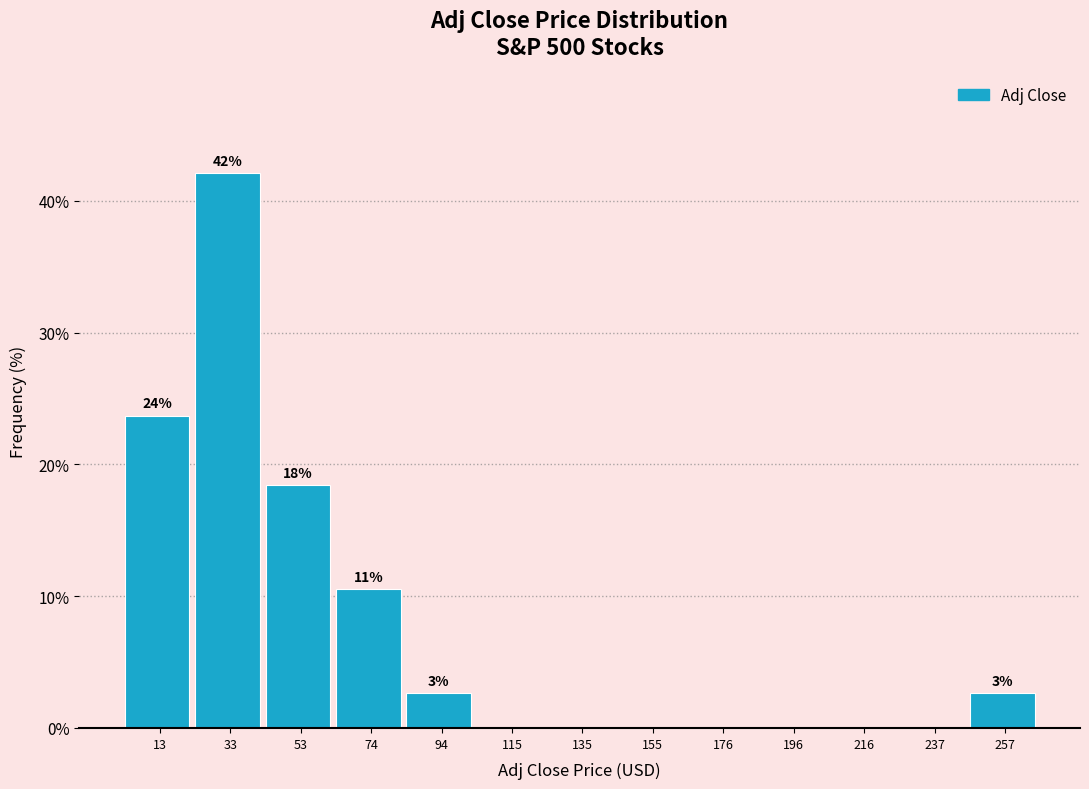

Over which range of the x-axis is the bar tallest?

25 to 45